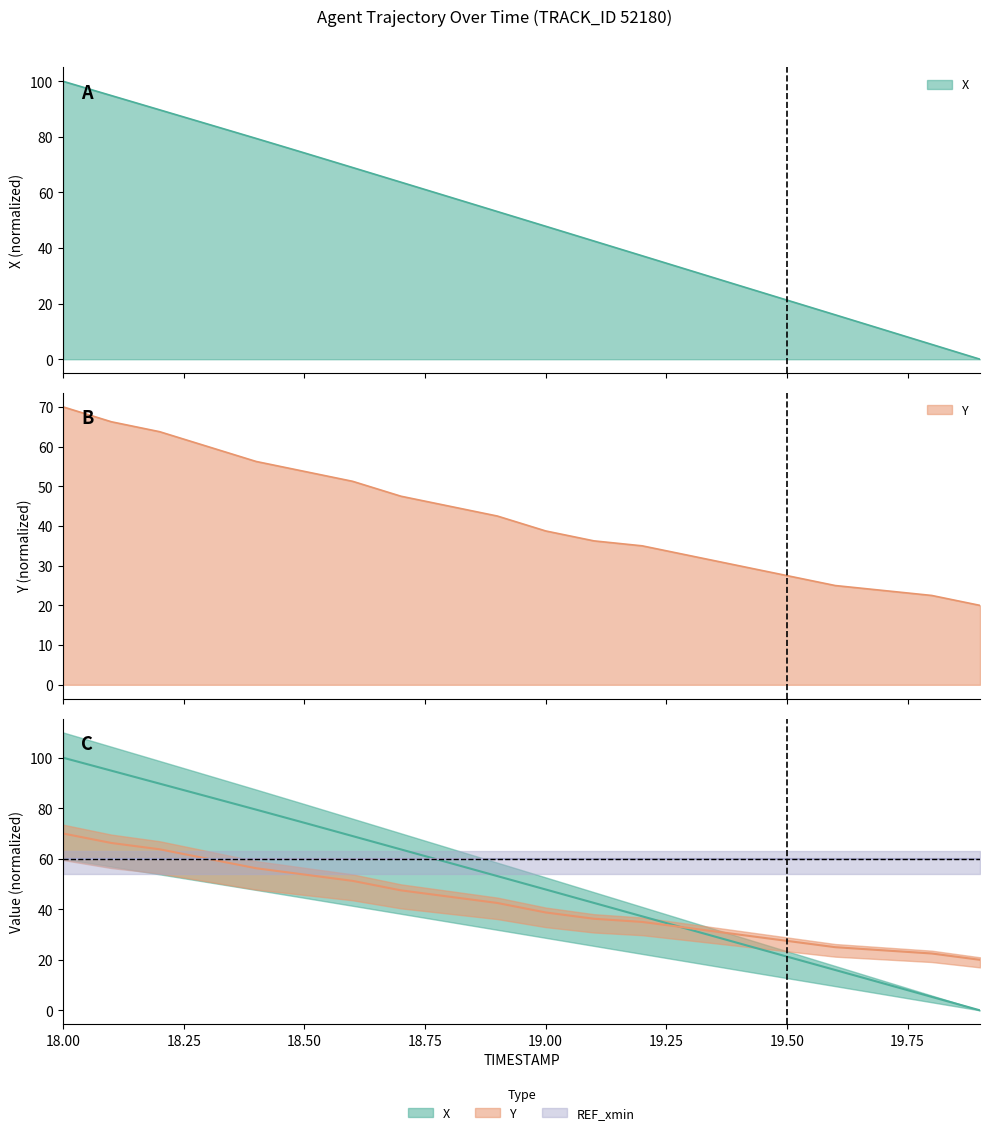

Which series has the largest total across all categories?

X